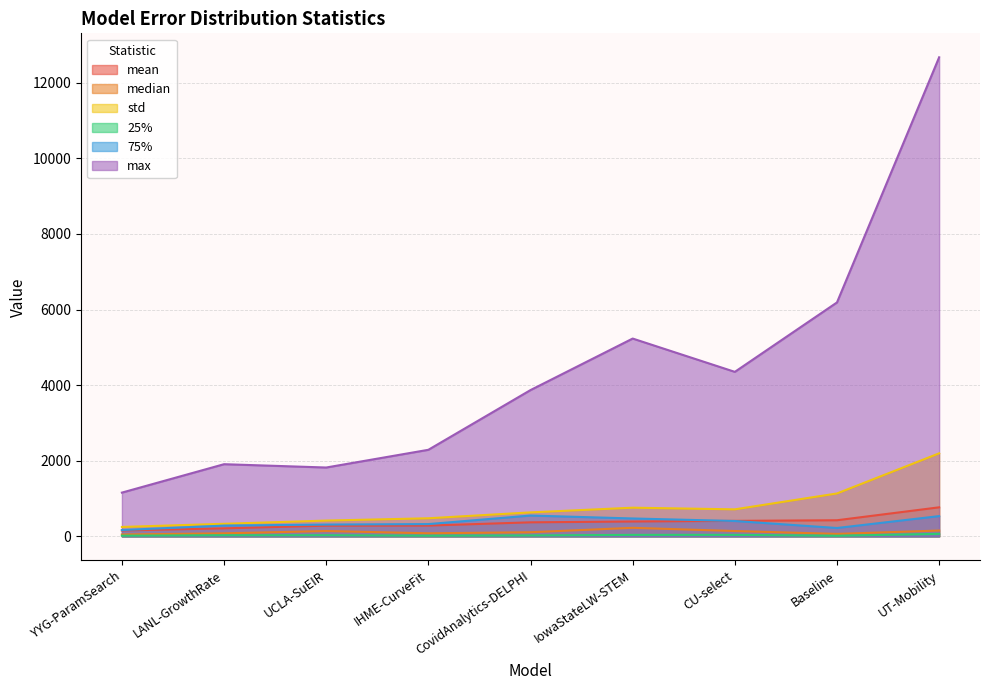

True or false: std and median cross at least once.

False